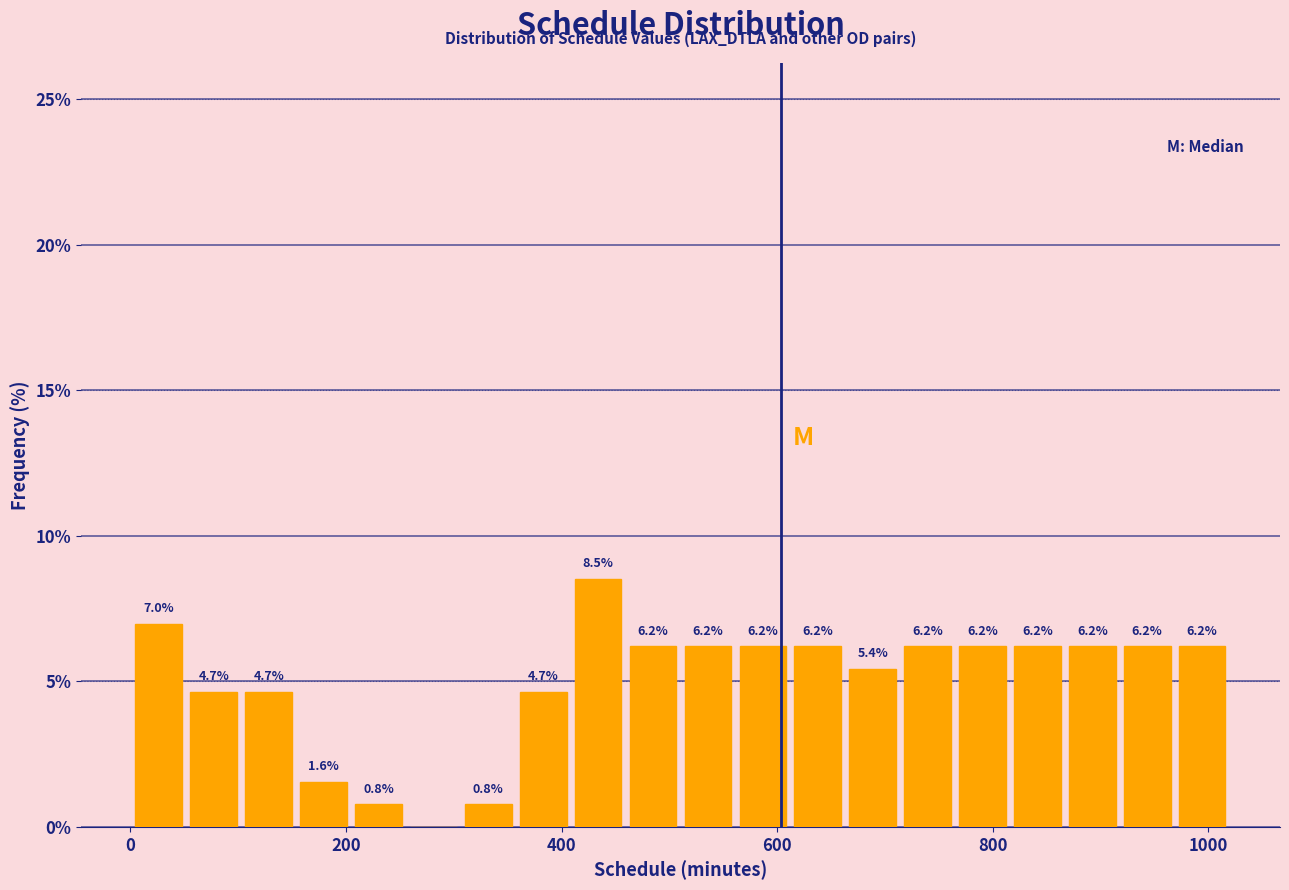

Read against the x-axis, roughly where is the centre of the tallest bar?

440